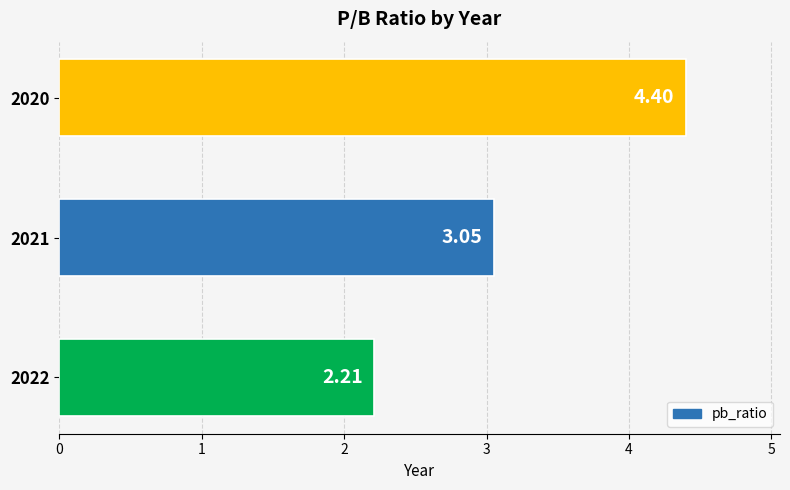

What is the sum of all values?

9.7